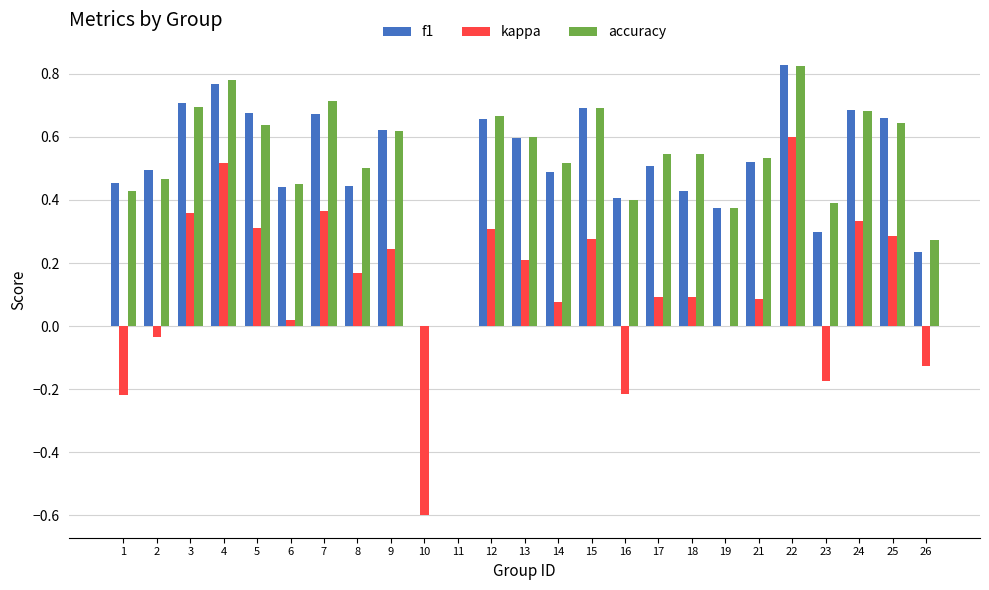

What is the total value across all series at 5?

1.6